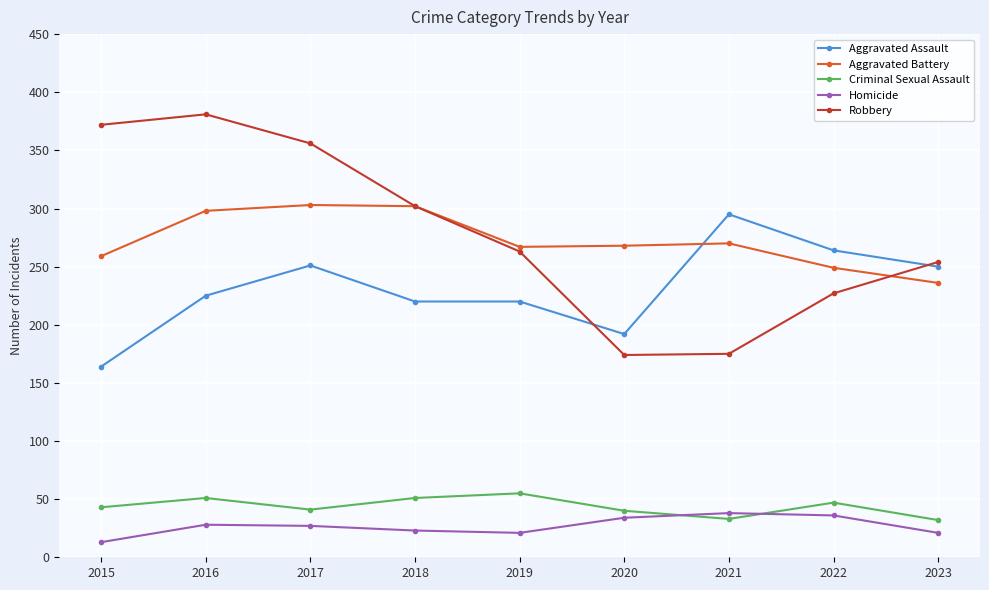

What are all the series names shown in the legend?

Aggravated Assault, Aggravated Battery, Criminal Sexual Assault, Homicide, Robbery